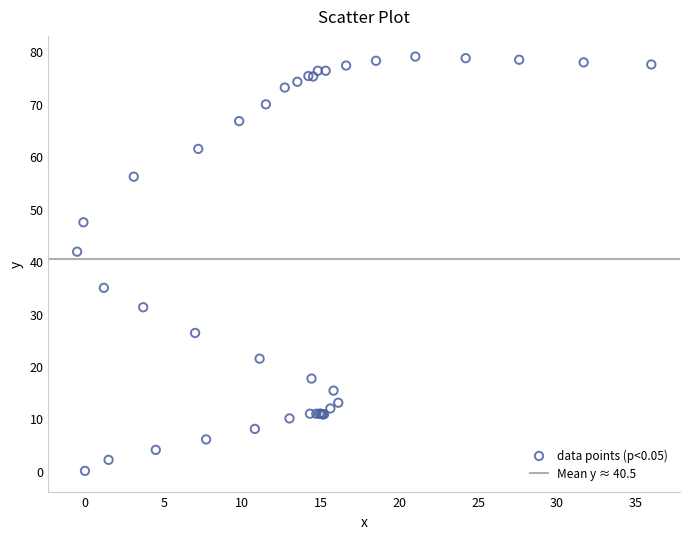

What Y value in the scatter plot is closest to 39?

41.8